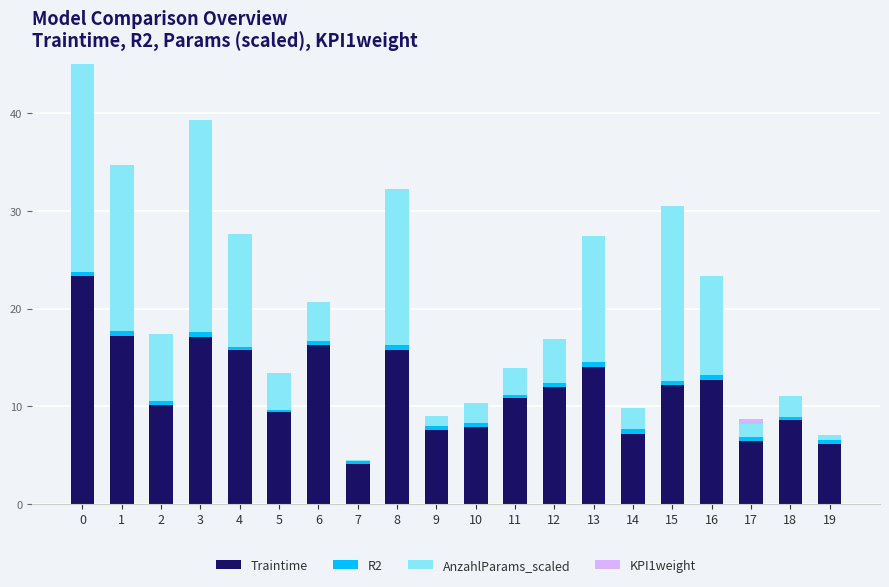

Is it true that Traintime equals 13.8 at 2?

False